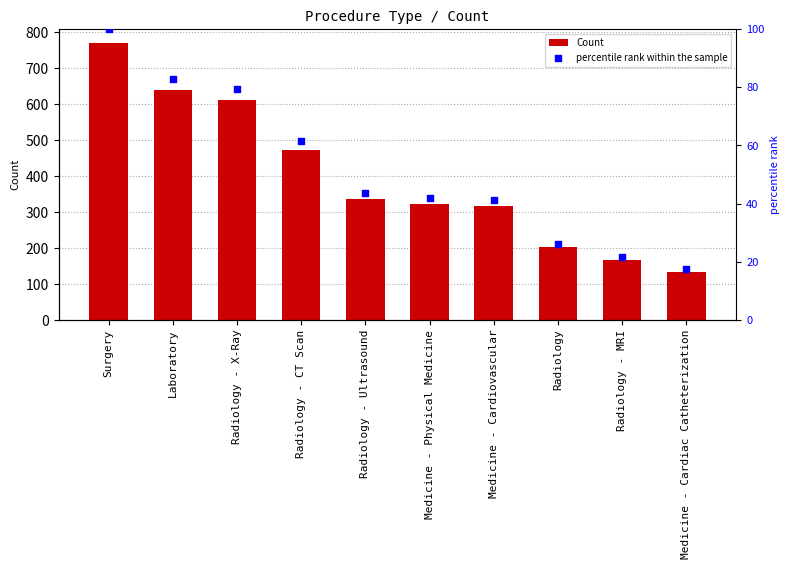

What are all the series names shown in the legend?

Count, percentile rank within the sample